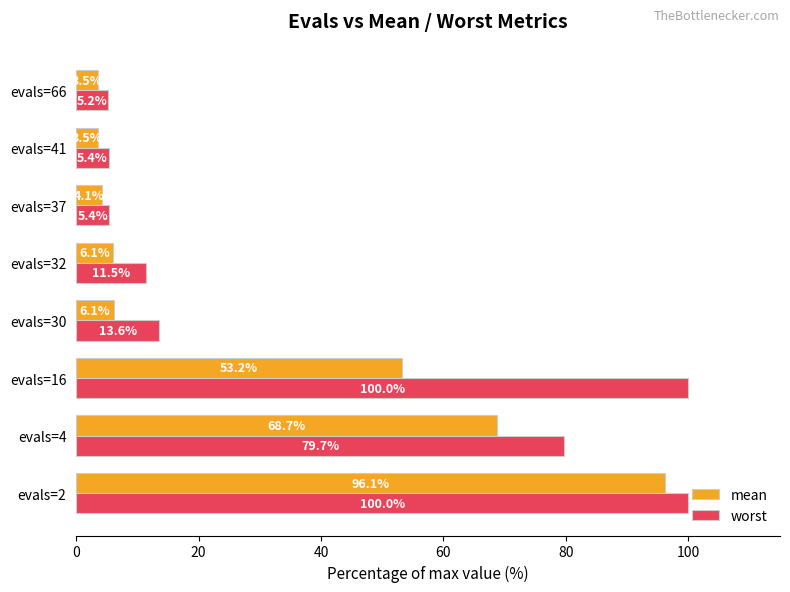

What is the average value of the worst series?

40.1